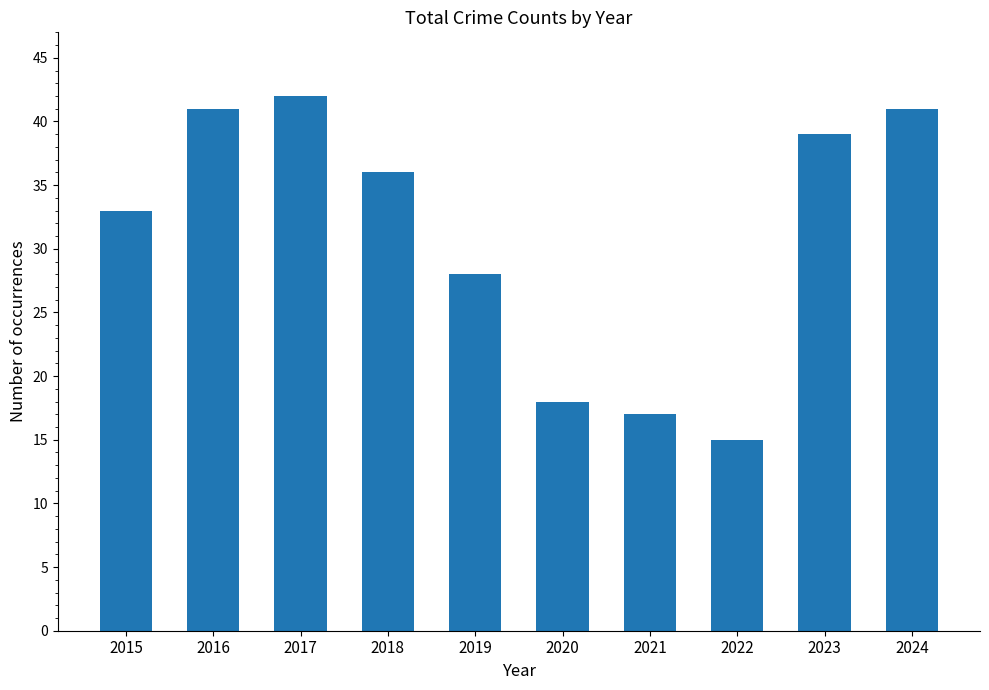

The chart shows a value of 25 at 2020. True or false?

False